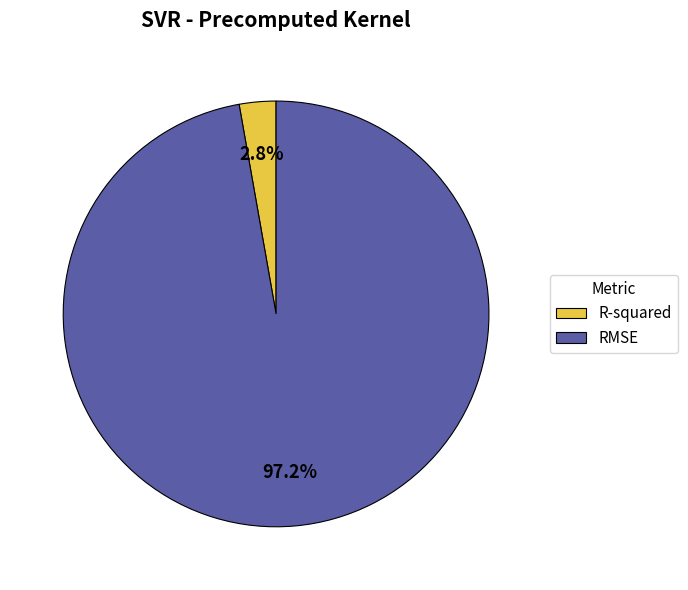

How many segments does this pie chart have?

2